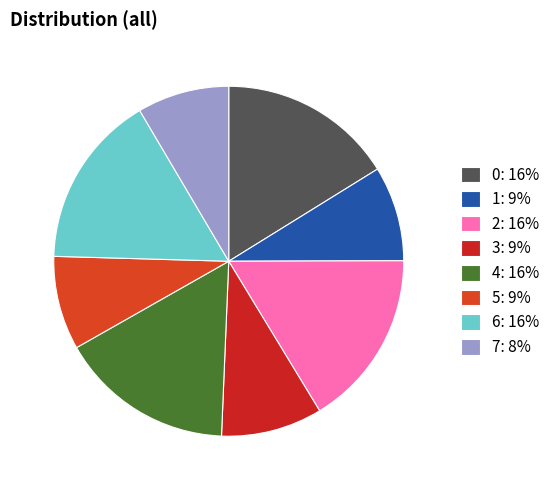

True or false: 2 accounts for 6% of the total.

False